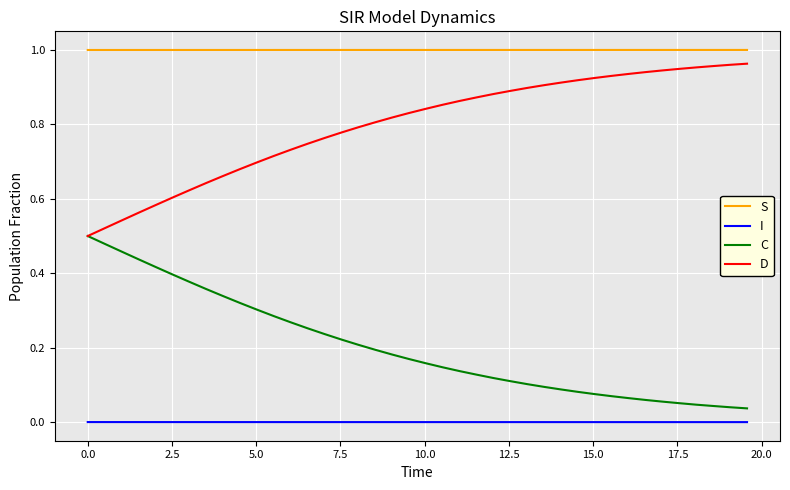

Rank the series by their average value, from highest to lowest.

S, D, C, I